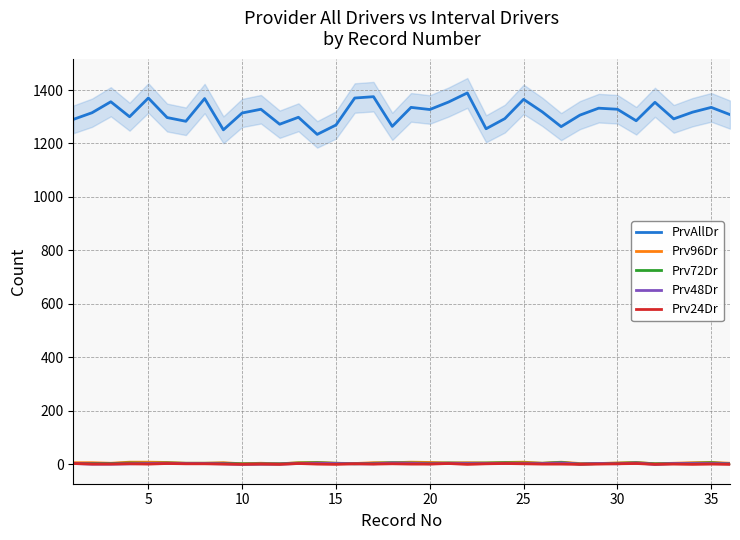

At which category does the chart reach its minimum across all series?

10